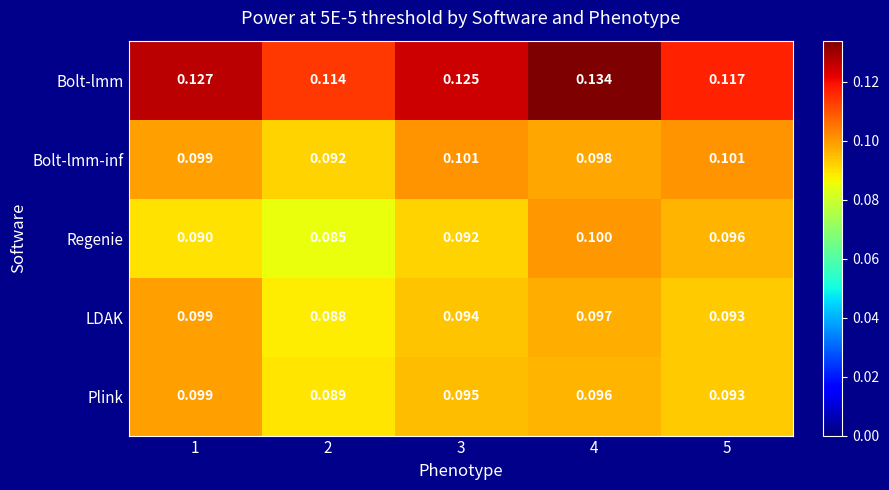

Which series changed the most between 1 and 3?

LDAK